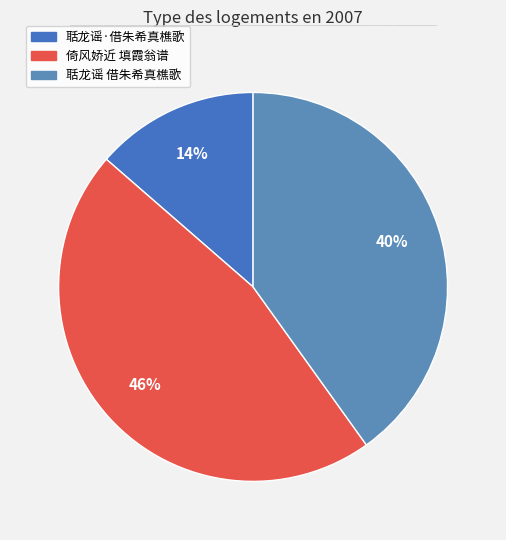

How many segments does this pie chart have?

3